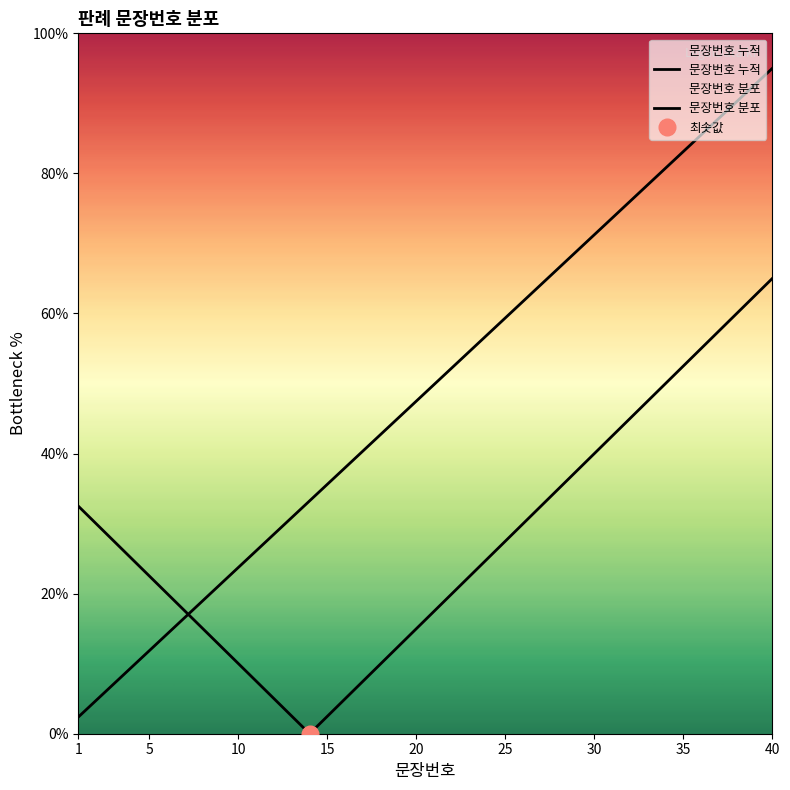

After their last crossing, which series has the higher values: 문장번호 분포 or 문장번호 누적?

문장번호 누적